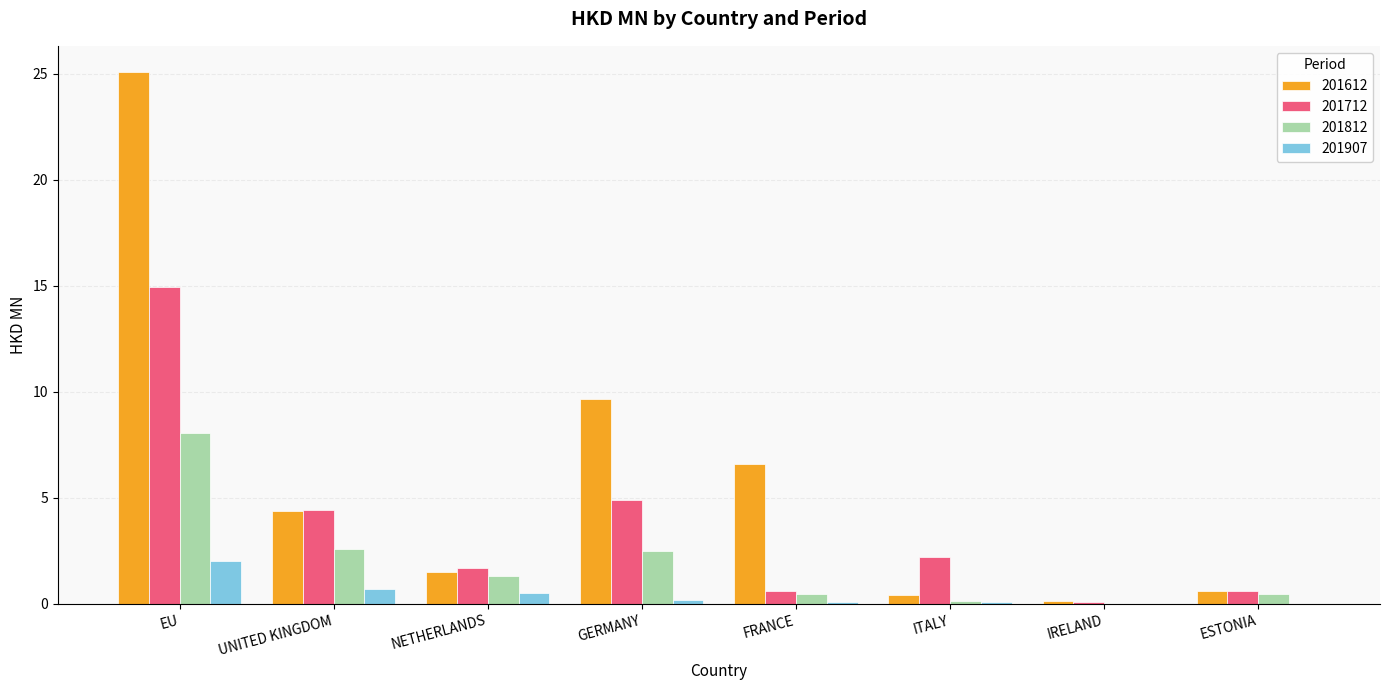

What is the highest value of the 201907 series?

2.0